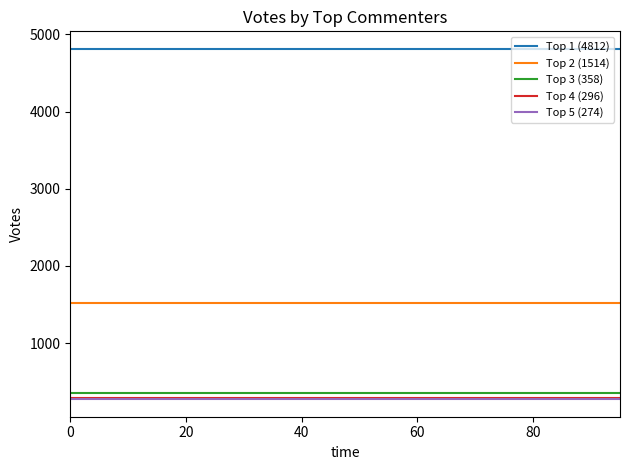

What is the smallest value displayed?

274